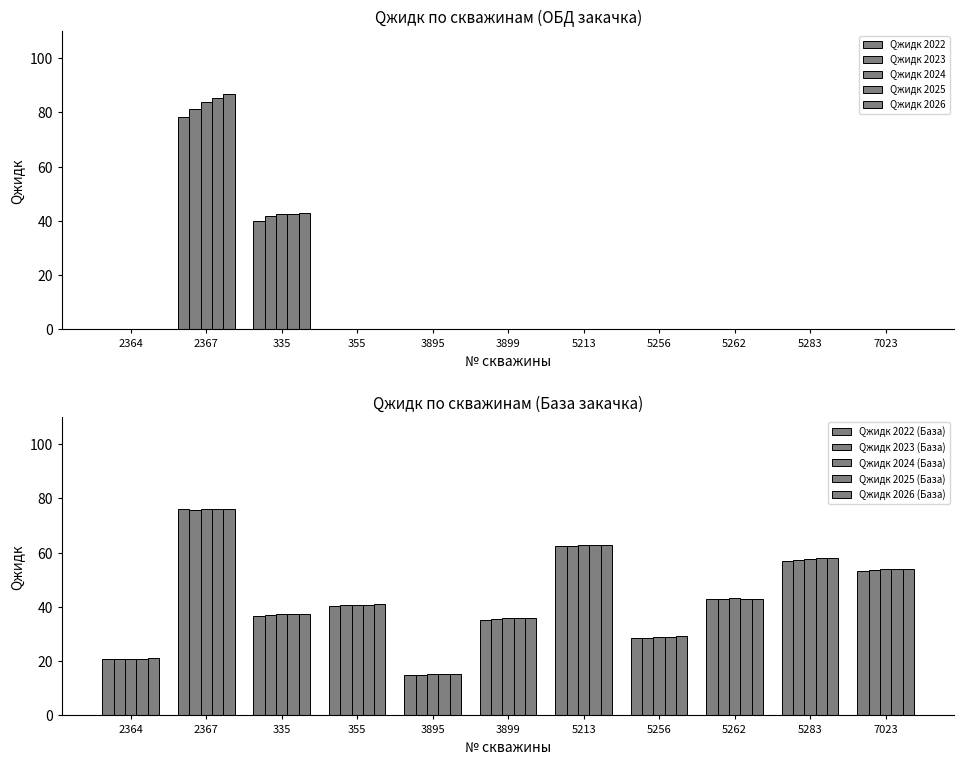

At which label does Qжидк 2025 (База) reach its peak?

2367